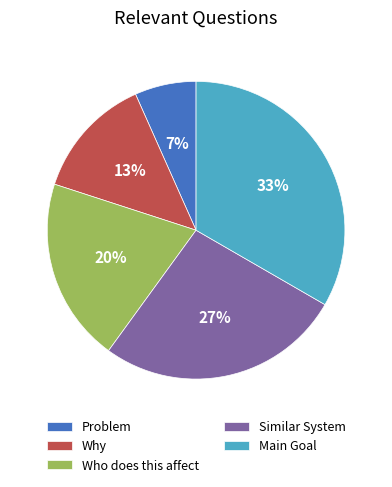

Which category has the biggest portion of the pie?

Main Goal